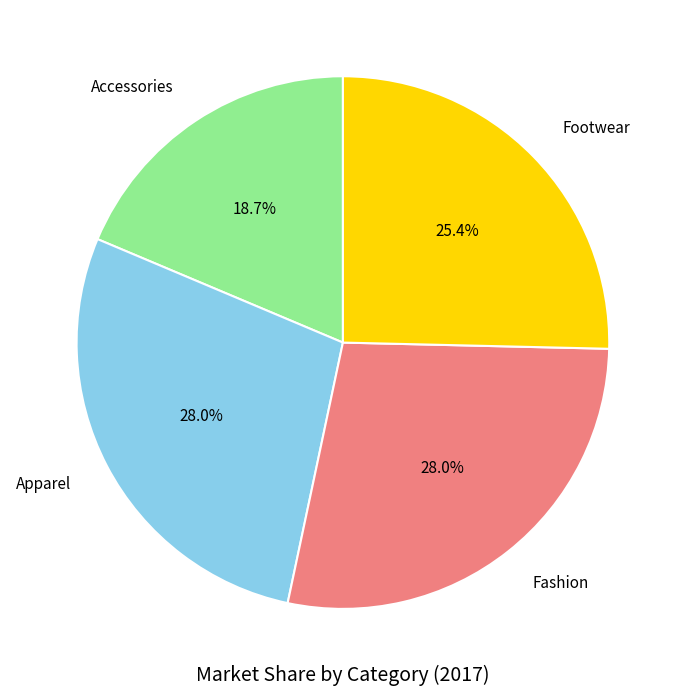

To the nearest percent, what is the difference between the largest and smallest slice percentages?

9%